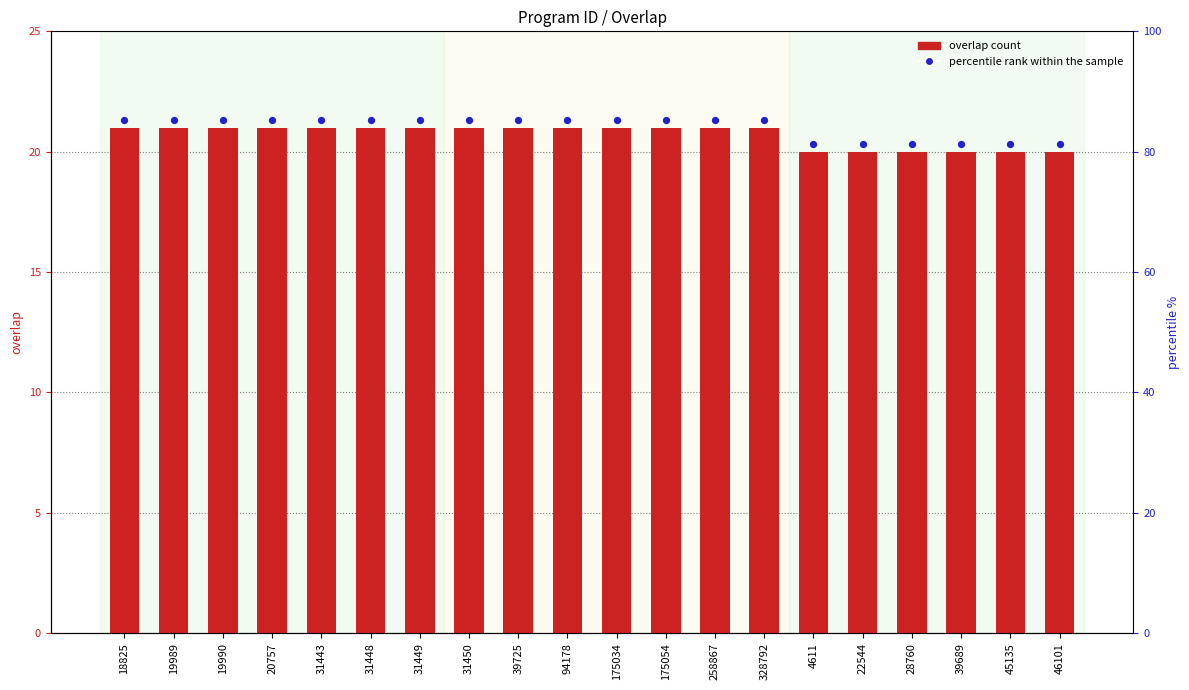

At how many categories does at least one series exceed 20?

20